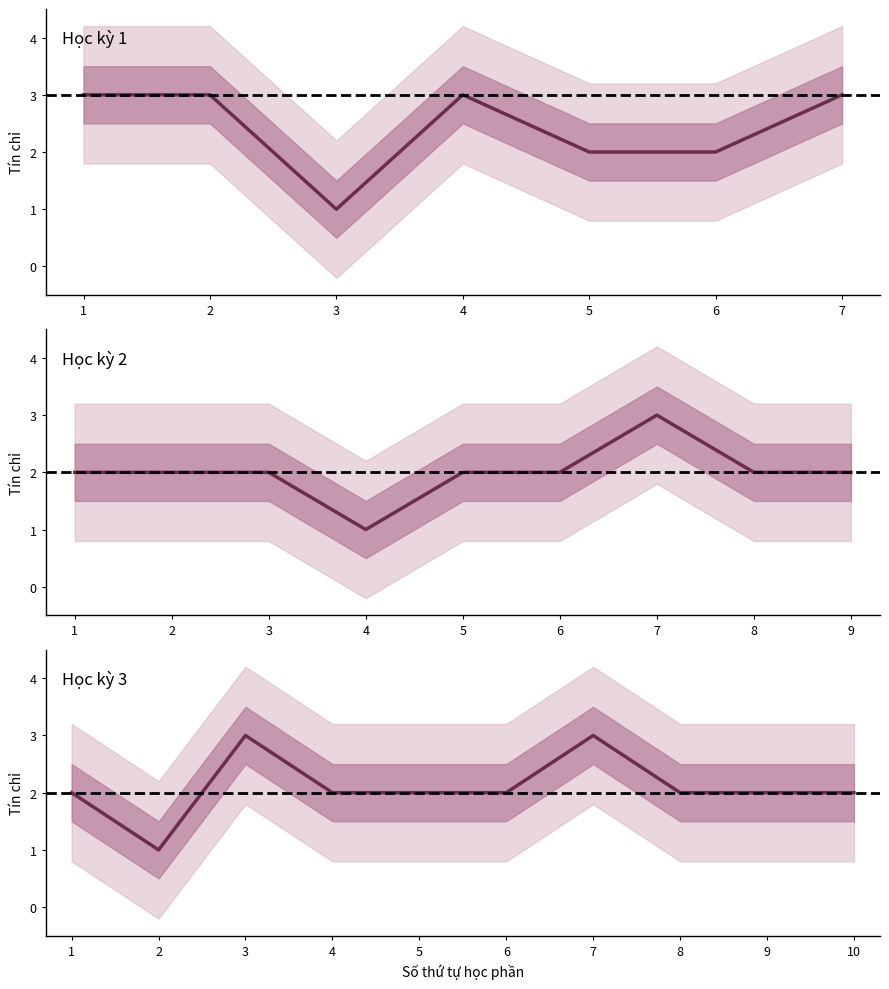

How many points are higher than both their immediate neighbors (excluding endpoints)?

2